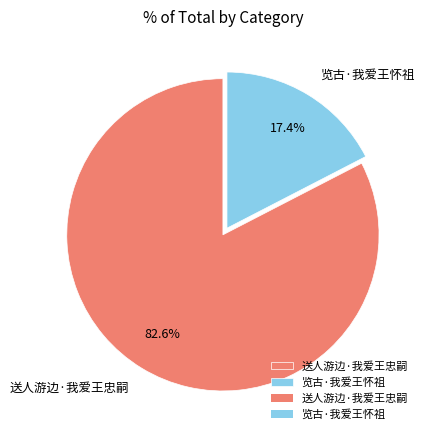

Is it true that 览古·我爱王怀祖 is 17% of the pie?

True